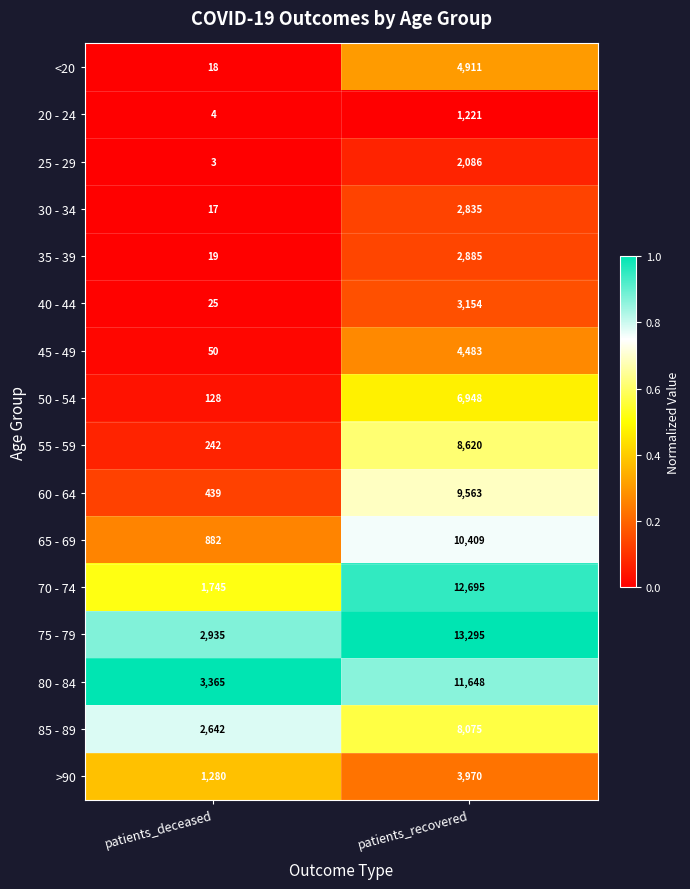

List the series in order of their peak value, highest first.

75 - 79, 70 - 74, 80 - 84, 65 - 69, 60 - 64, 55 - 59, 85 - 89, 50 - 54, <20, 45 - 49, >90, 40 - 44, 35 - 39, 30 - 34, 25 - 29, 20 - 24